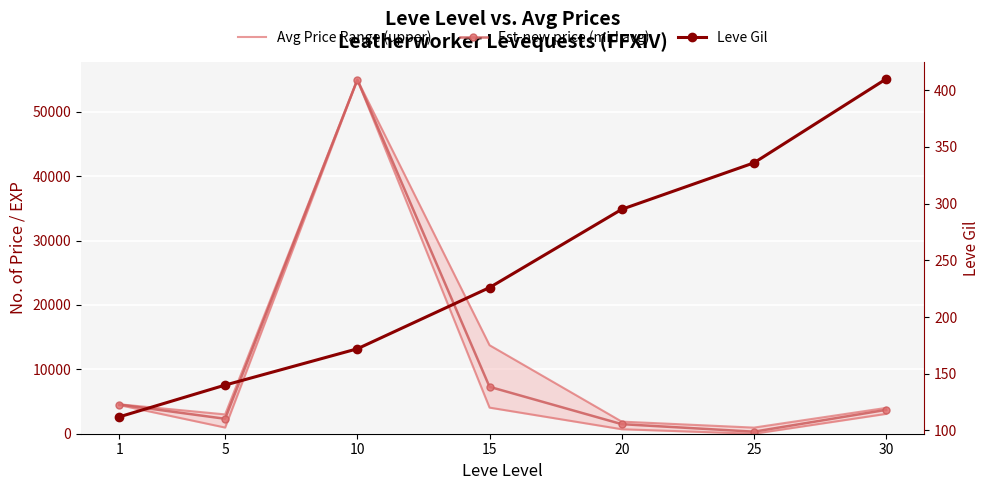

Rank the series at 15 from highest to lowest value.

Avg Price Range (upper), Est-new price (mid avg), Leve Gil